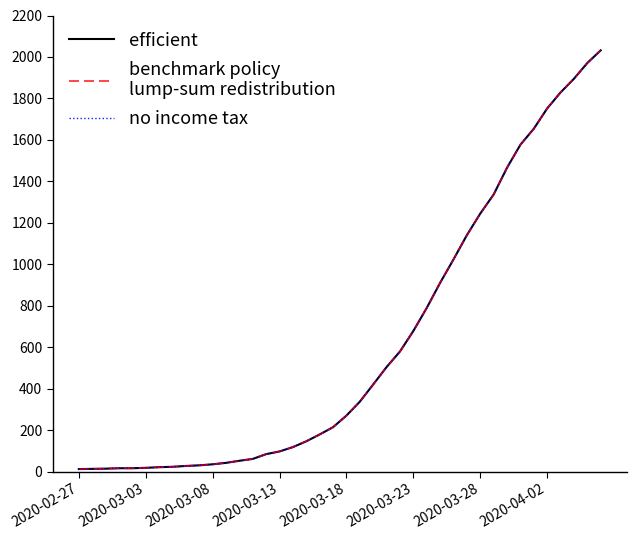

The benchmark policy
lump-sum redistribution series shows 14 at 2020-03-03. True or false?

True